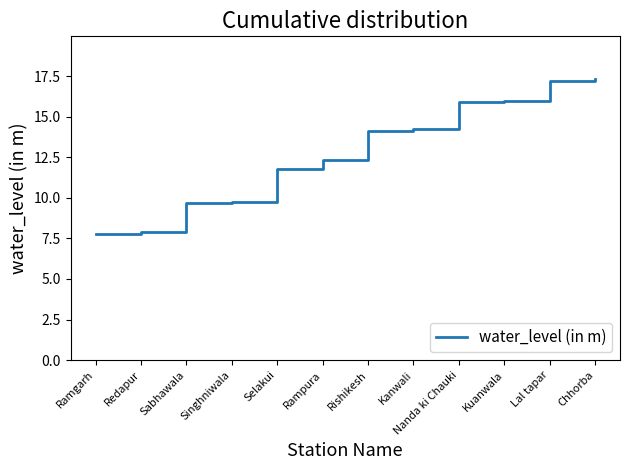

What is the change in value from Sabhawala to Nanda ki Chauki?

+6.2